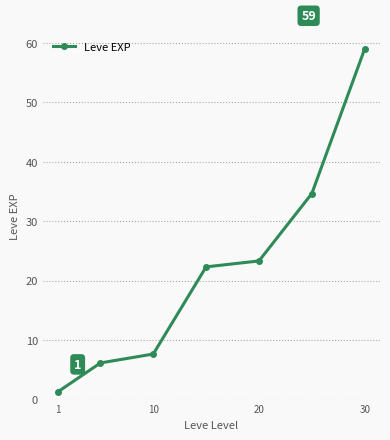

How many data points are less than 22?

3